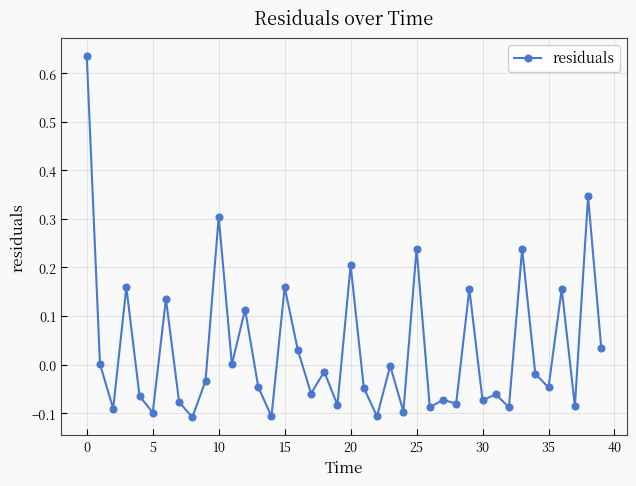

What is the sum of all values?

1.3